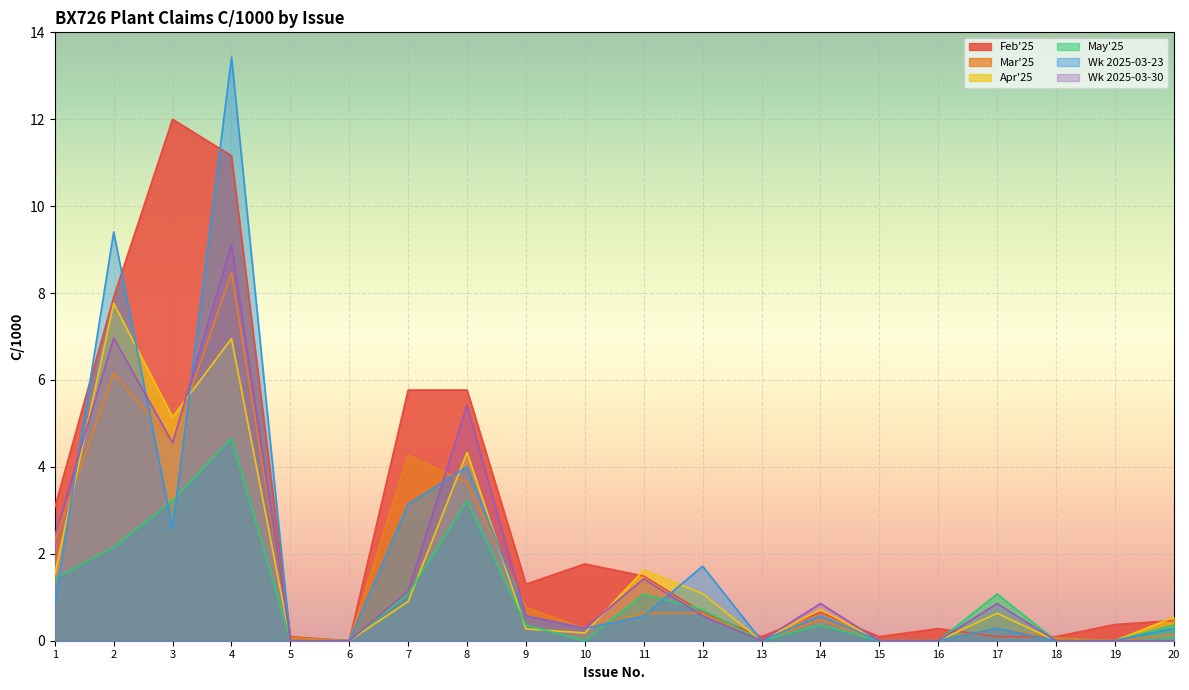

Which series has the largest total across all categories?

Feb'25